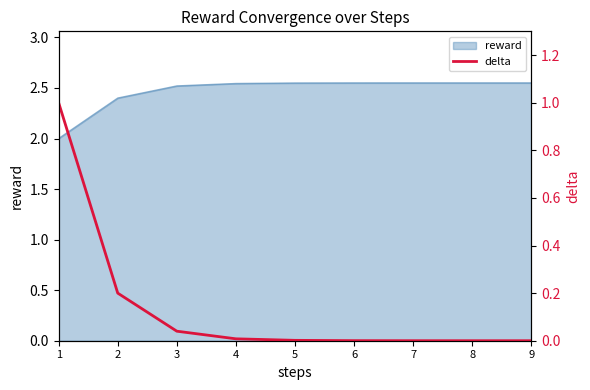

The reward series shows 2.4 at 2. True or false?

True